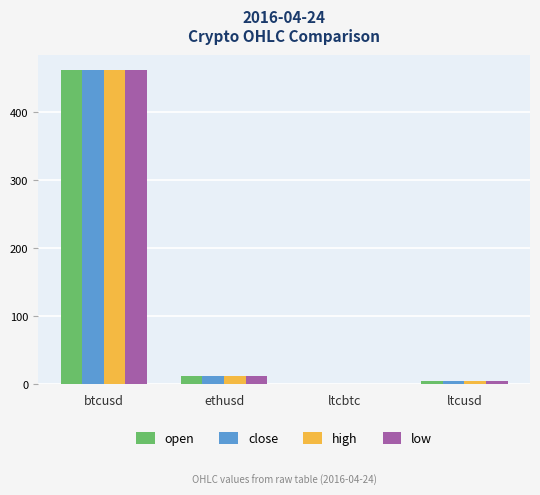

The value of low at ethusd is 12.3. True or false?

True